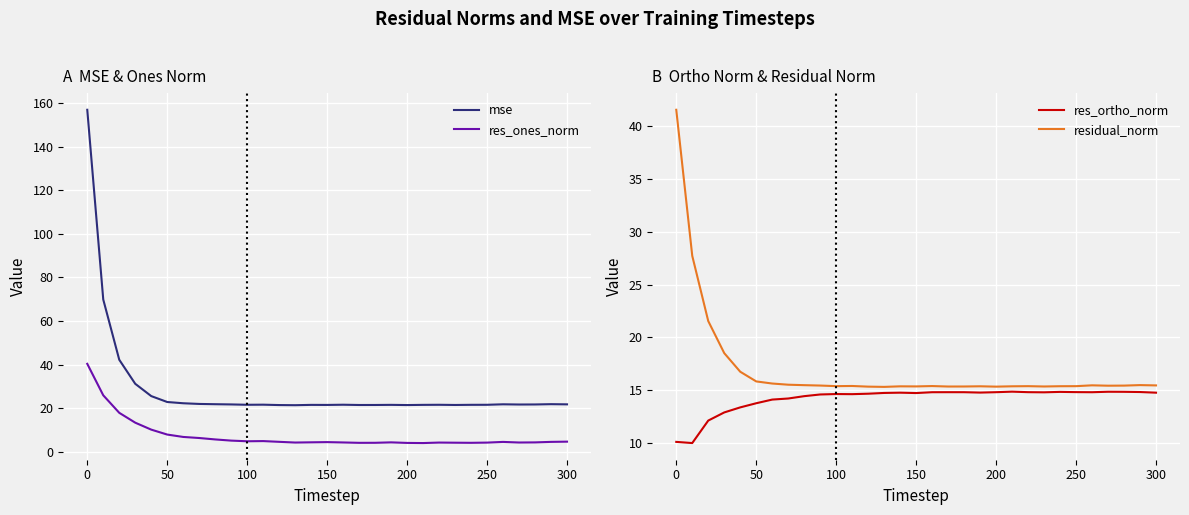

What are all the series names shown in the legend?

mse, res_ones_norm, res_ortho_norm, residual_norm